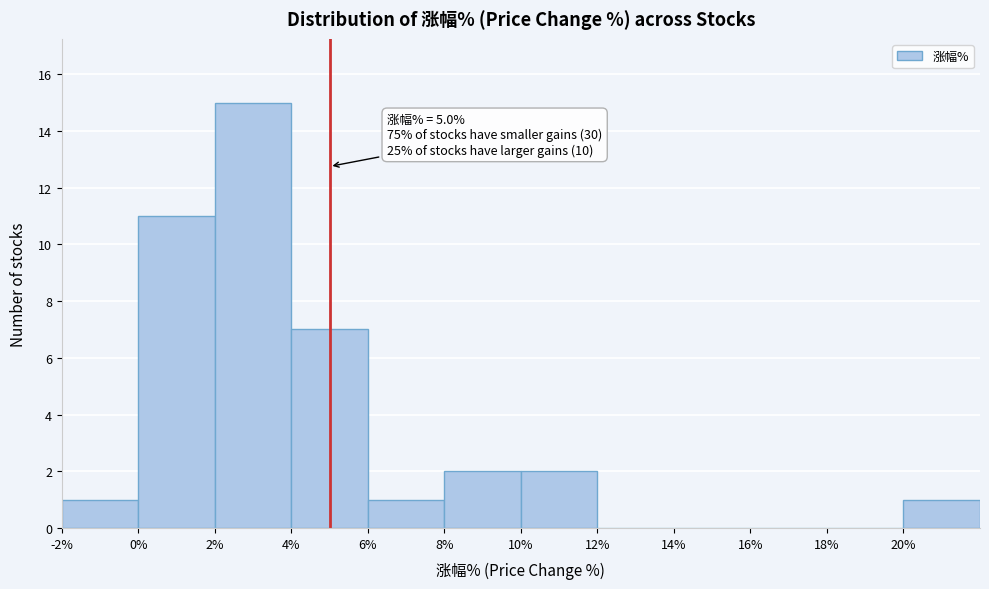

Over which range of the x-axis is the bar tallest?

2 to 4